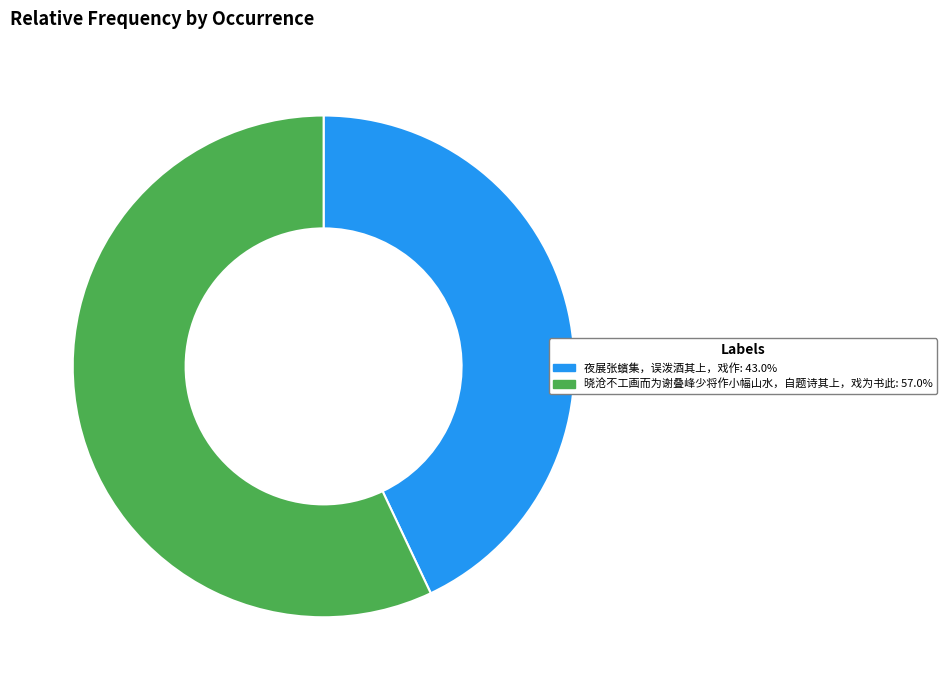

How many segments does this pie chart have?

2